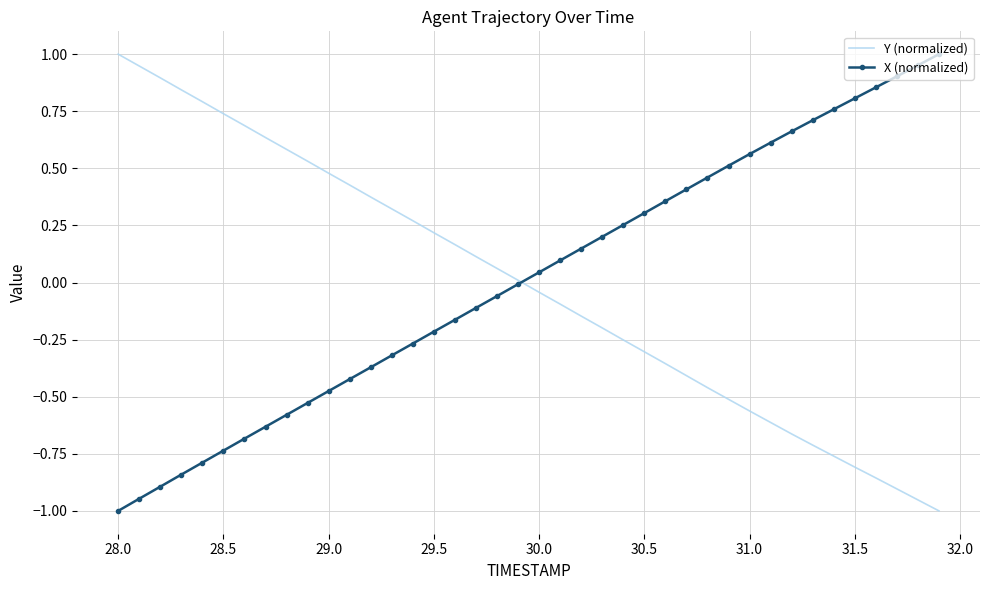

What are all the series names shown in the legend?

Y (normalized), X (normalized)